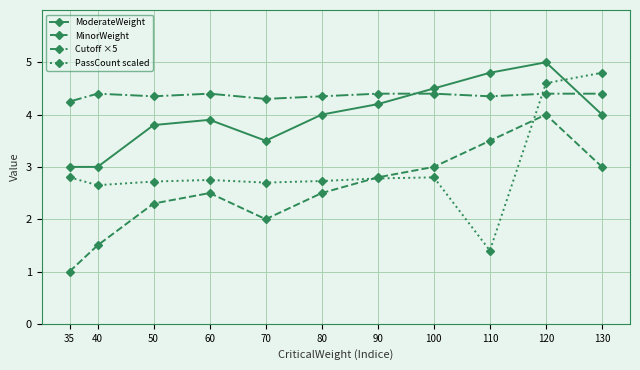

Which category has the lowest value in the MinorWeight series?

35